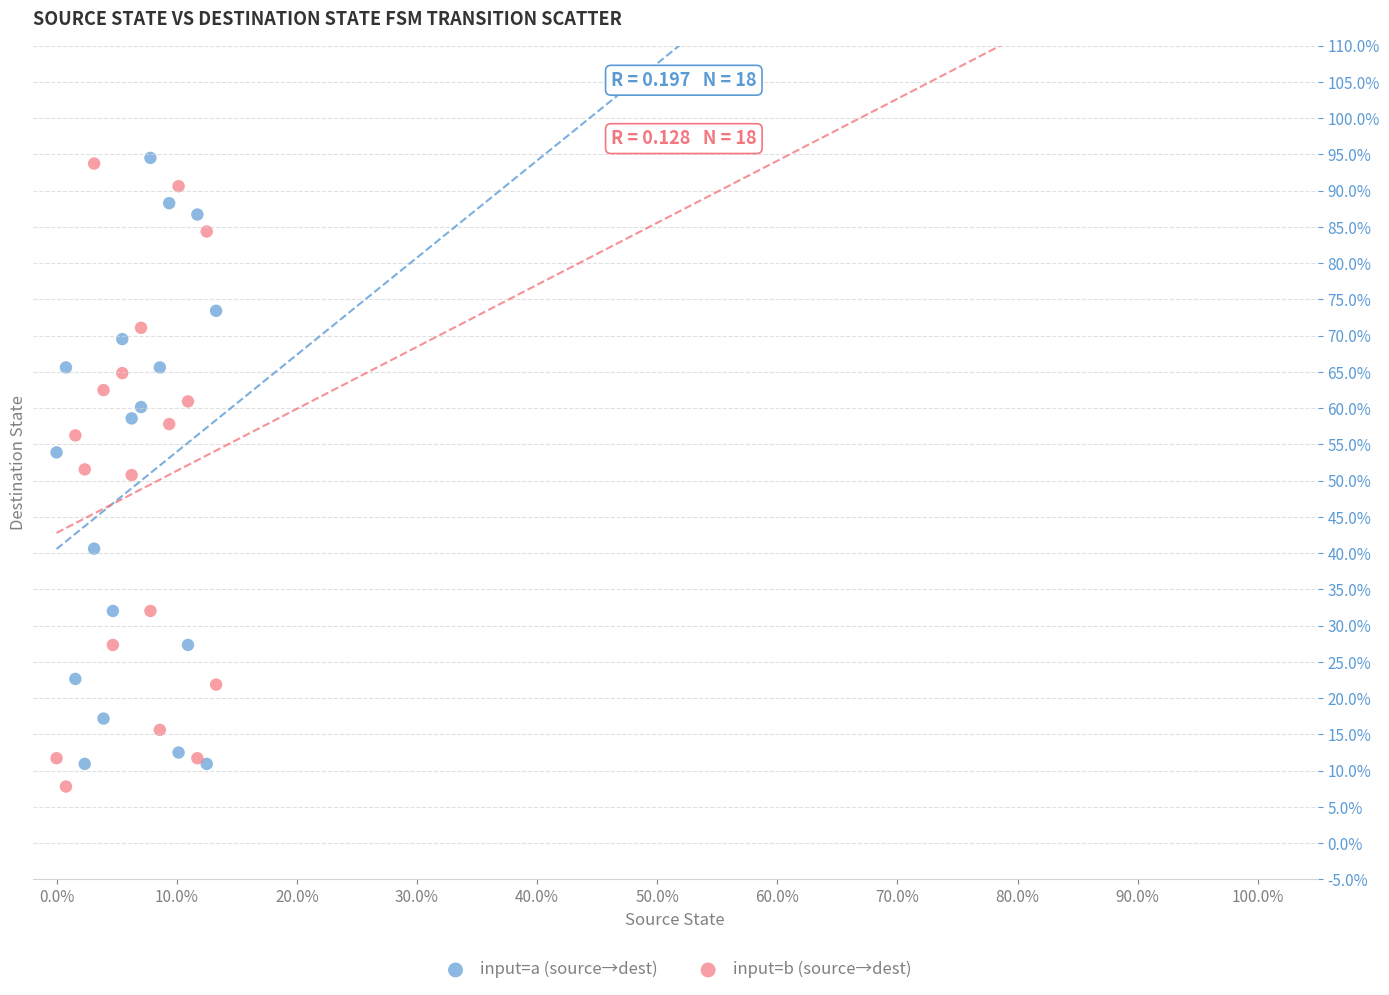

What are all the series names shown in the legend?

input=a (source→dest), input=b (source→dest)